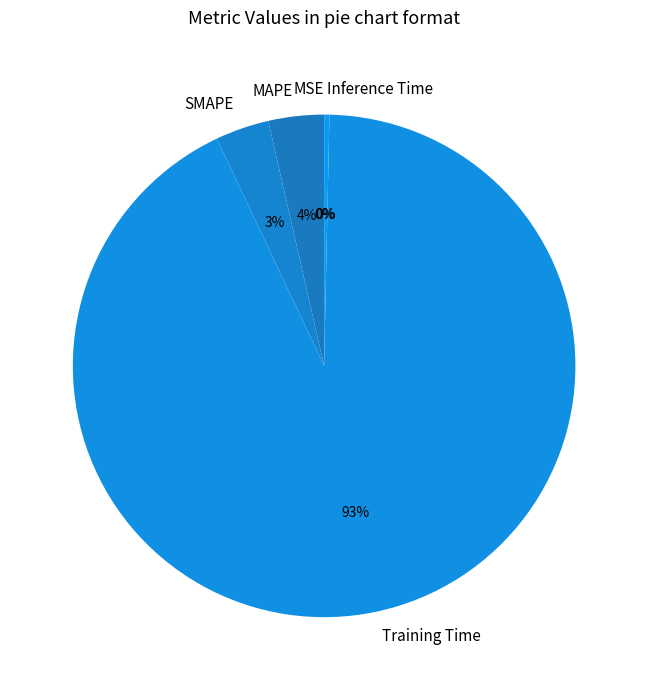

Which category has the biggest portion of the pie?

Training Time